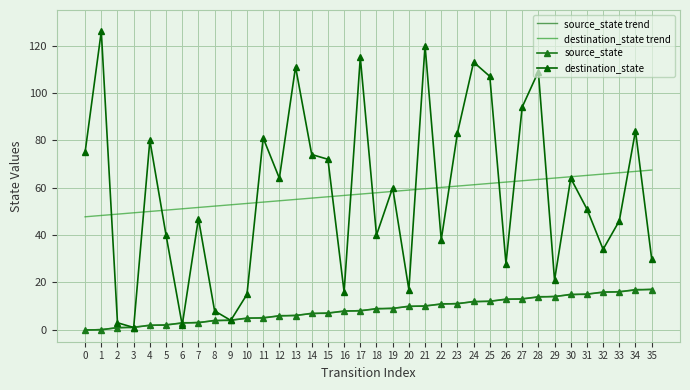

Which series has the widest spread of values?

destination_state